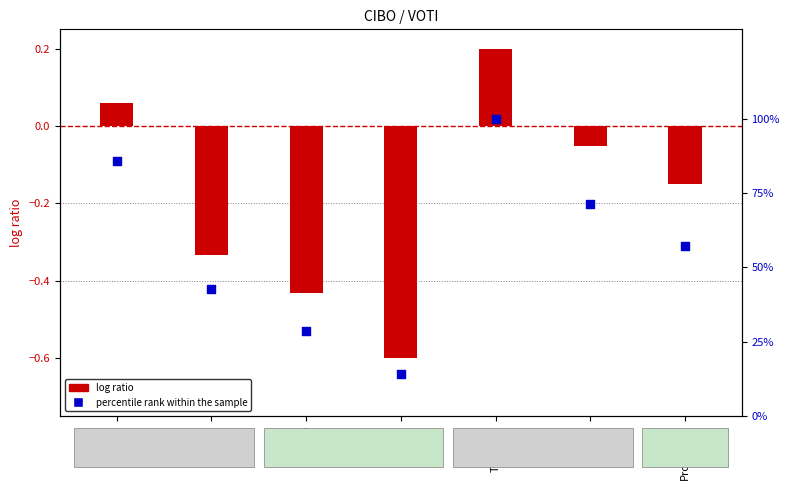

Which series reaches the minimum Y coordinate?

log ratio